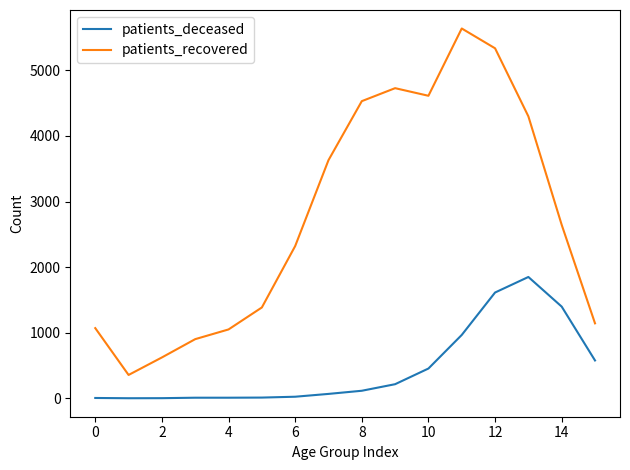

Which series has the largest range (max minus min)?

patients_recovered